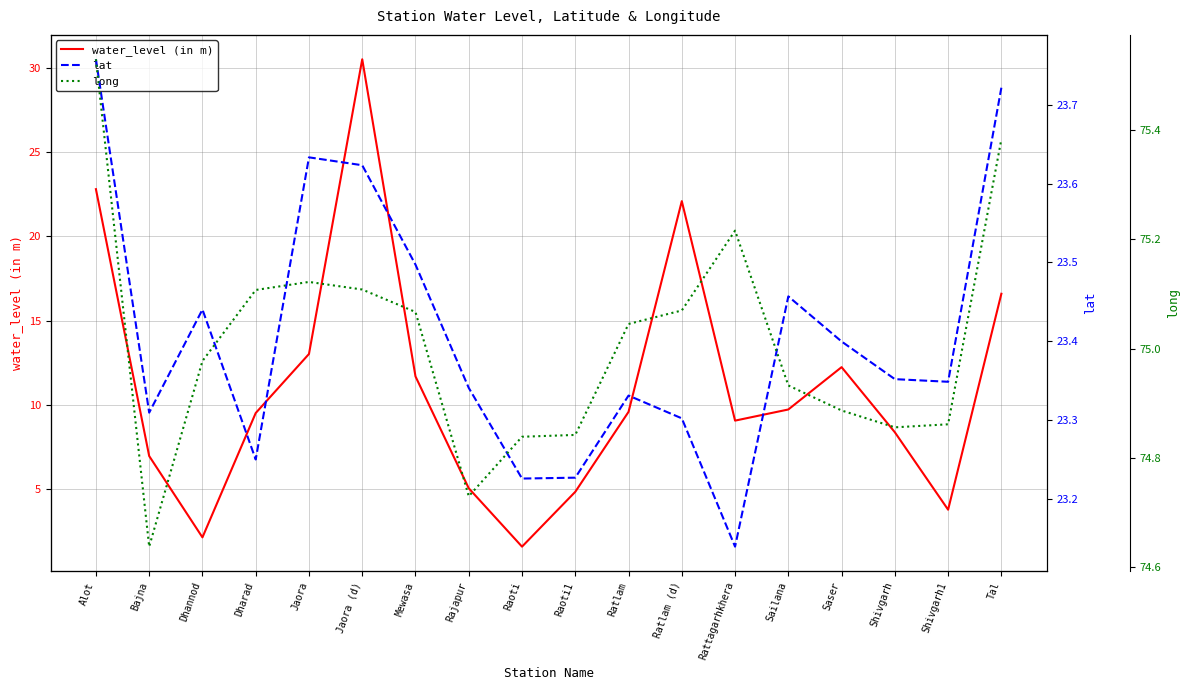

At which label does water_level (in m) first exceed 9?

Alot